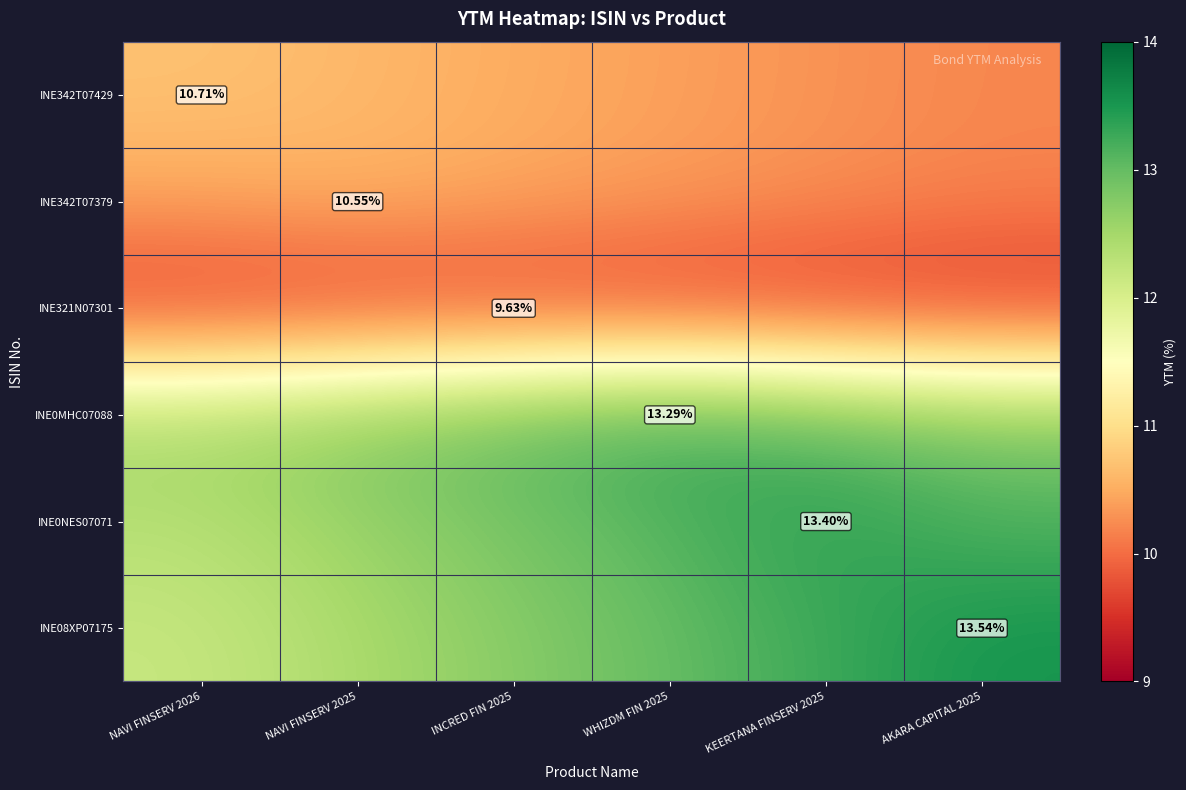

What is the sum of the INE08XP07175 values at AKARA CAPITAL 2025 and NAVI FINSERV 2025?

26.0